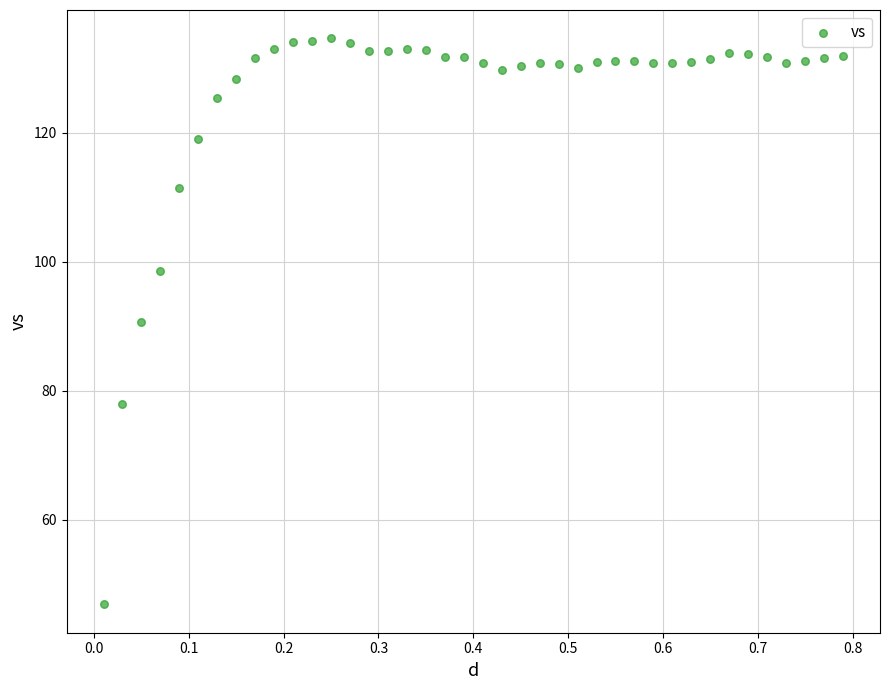

What is the range of X values (max minus min)?

0.8